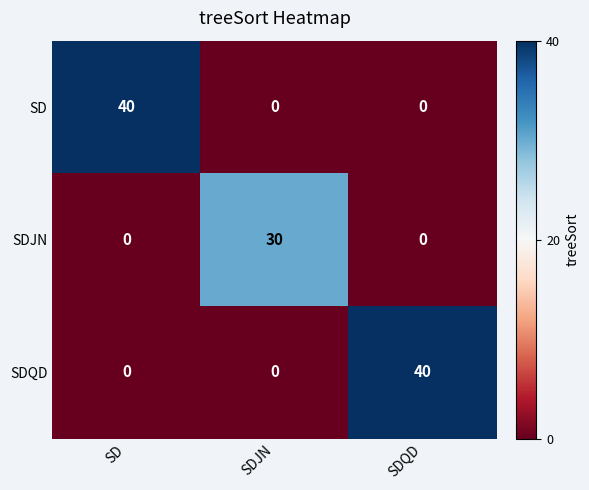

What is the maximum value for SDJN?

30